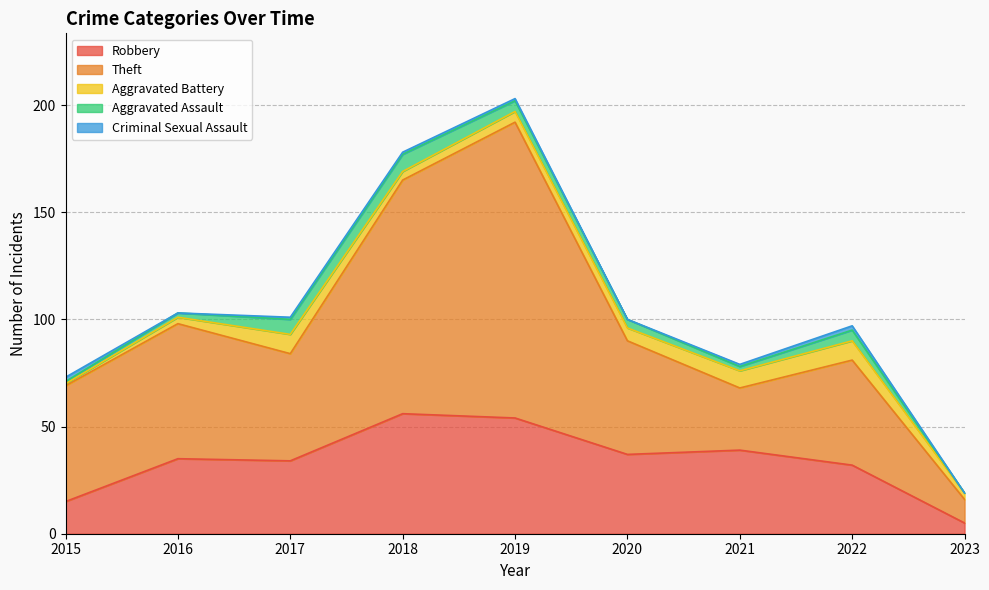

Which series has the largest total across all categories?

Theft